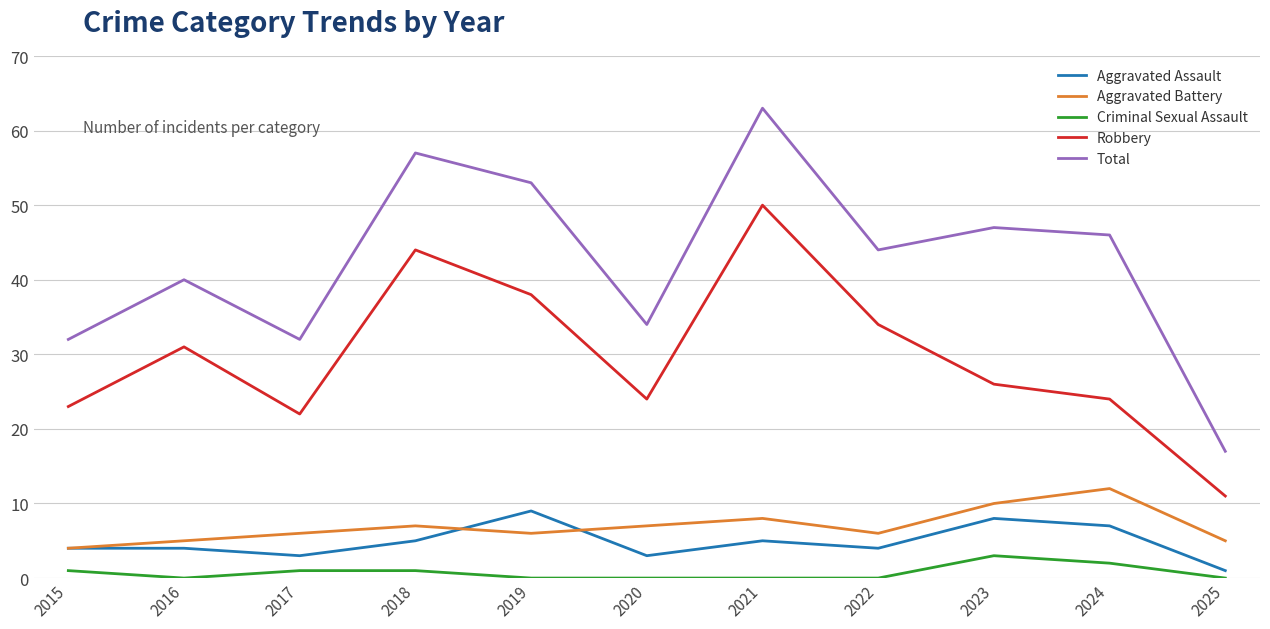

Where is the first local minimum for Robbery?

2017